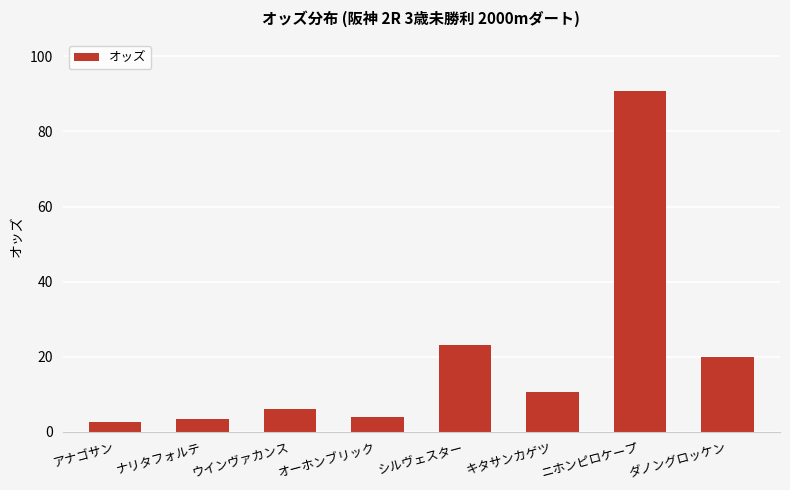

What is the ratio of the value at オーホンブリック to the value at ダノングロッケン?

0.2